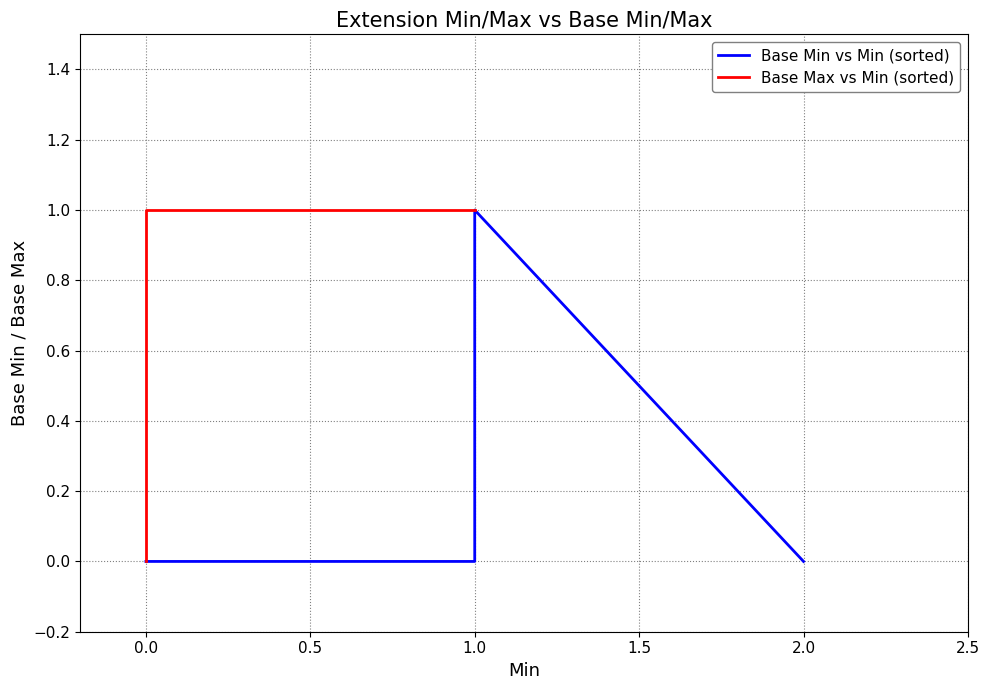

True or false: there are more than 1 points higher than both neighbors.

False